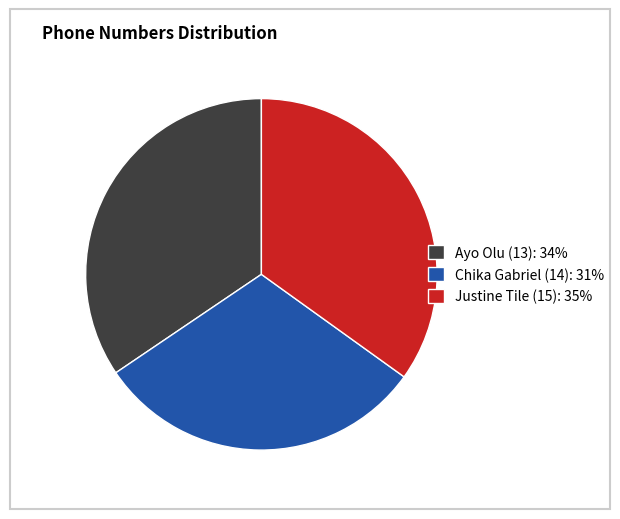

Which category has the smallest portion of the pie?

Chika Gabriel (14): 31%